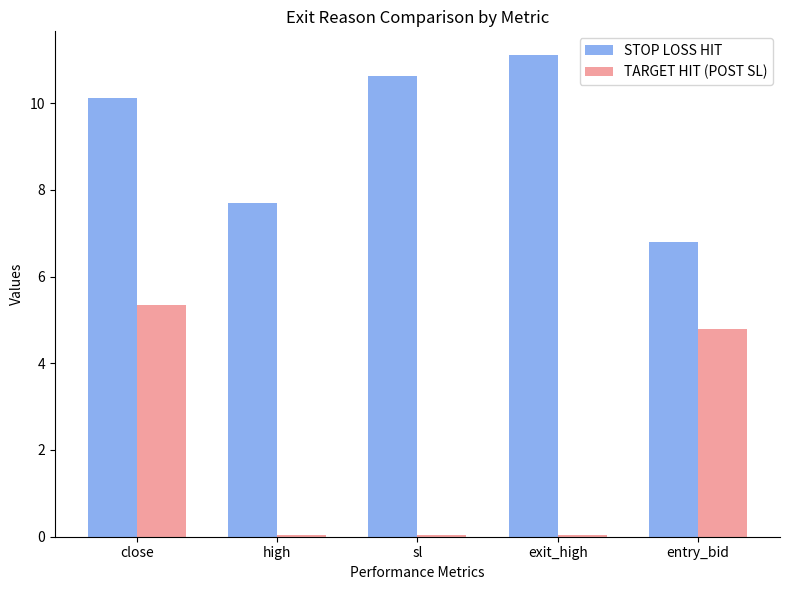

Which series has the widest spread of values?

TARGET HIT (POST SL)